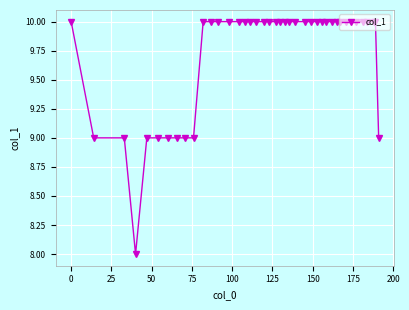

What is the value of the 11th point from the left?

10